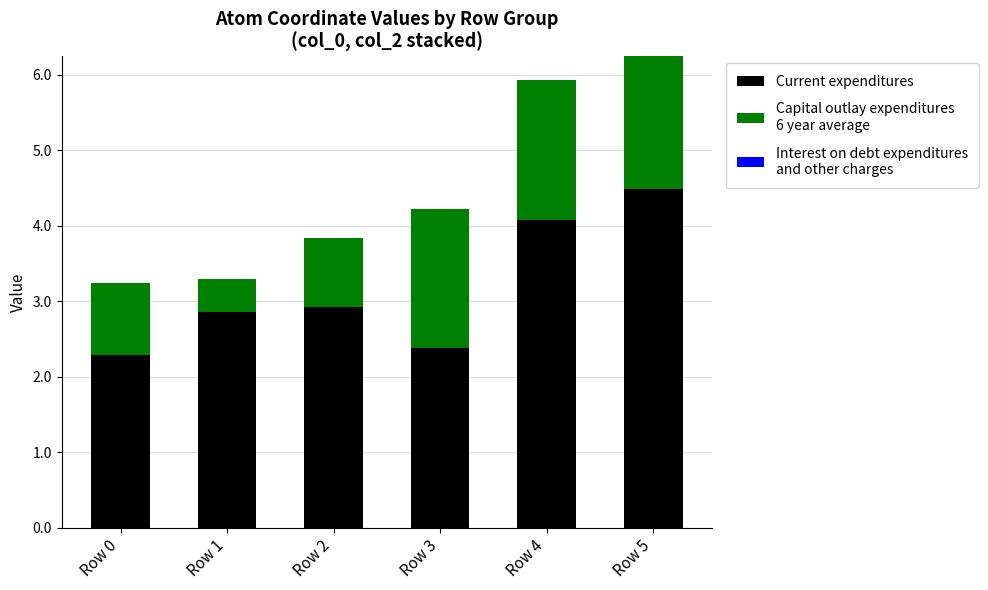

At which category is the sum across all series the highest?

Row 5